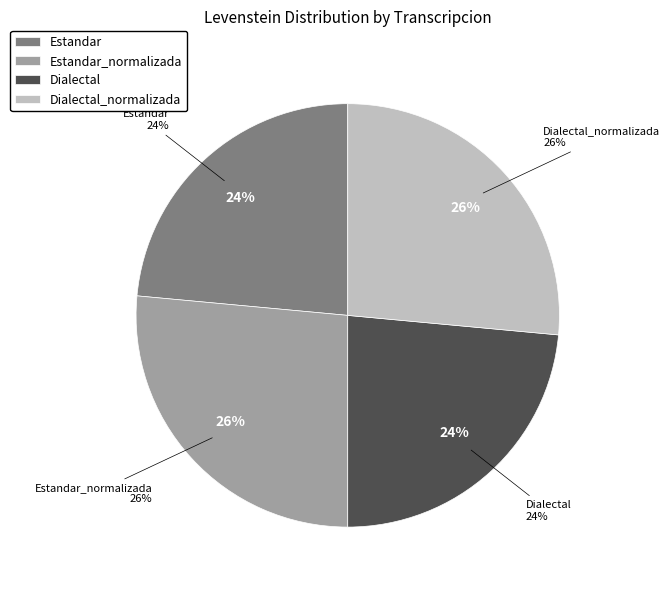

To the nearest percent, what is the combined percentage of Dialectal_normalizada and Estandar?

50%